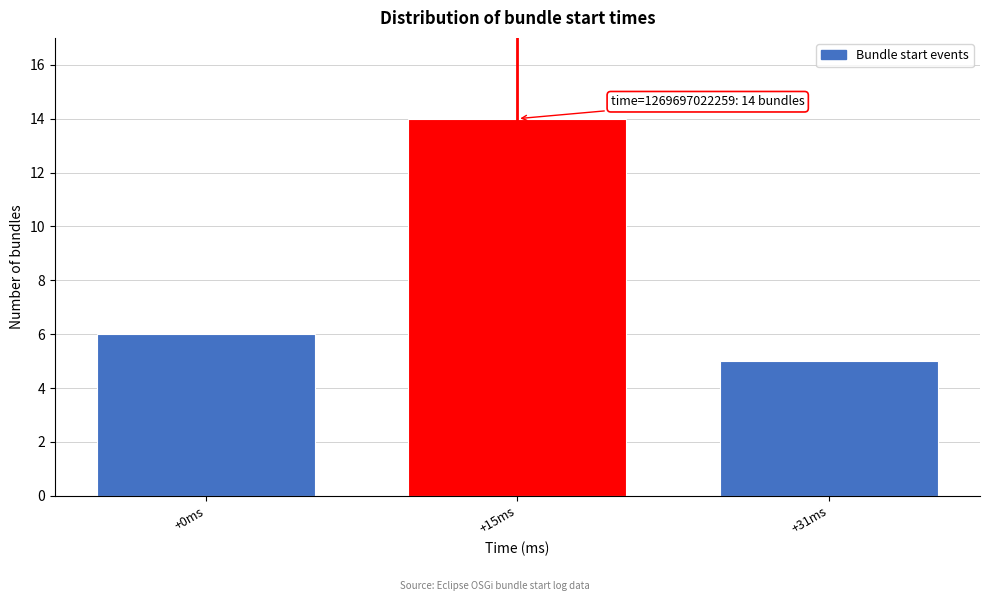

Reading left to right, list all the values displayed in this chart.

+0ms=6	+15ms=14	+31ms=5